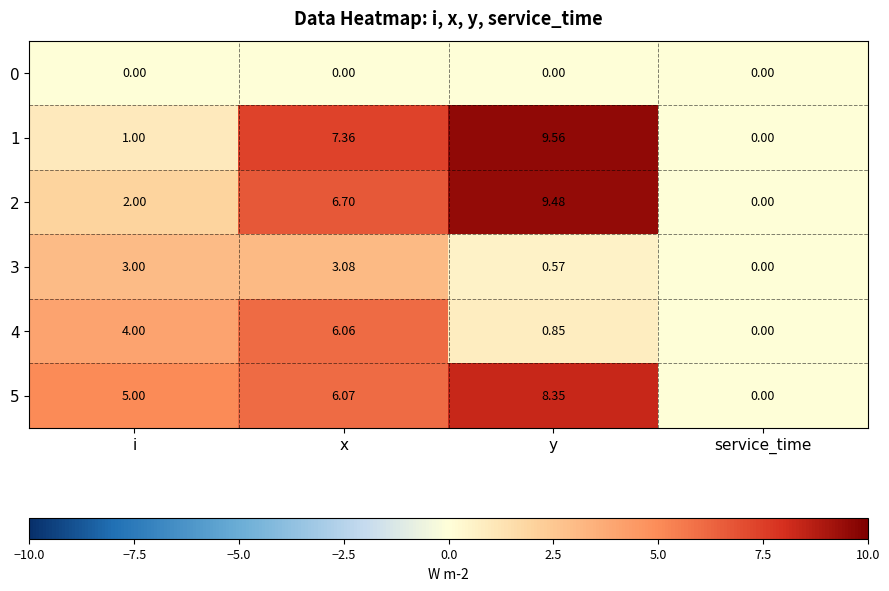

Rank the series by their maximum value, from highest to lowest.

1, 2, 5, 4, 3, 0